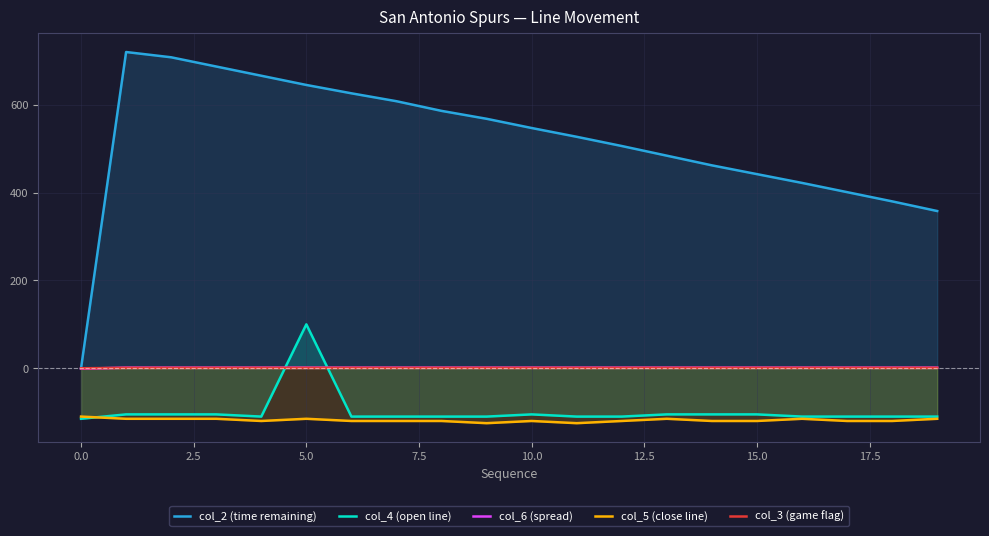

At which category is the sum across all series the highest?

5.0